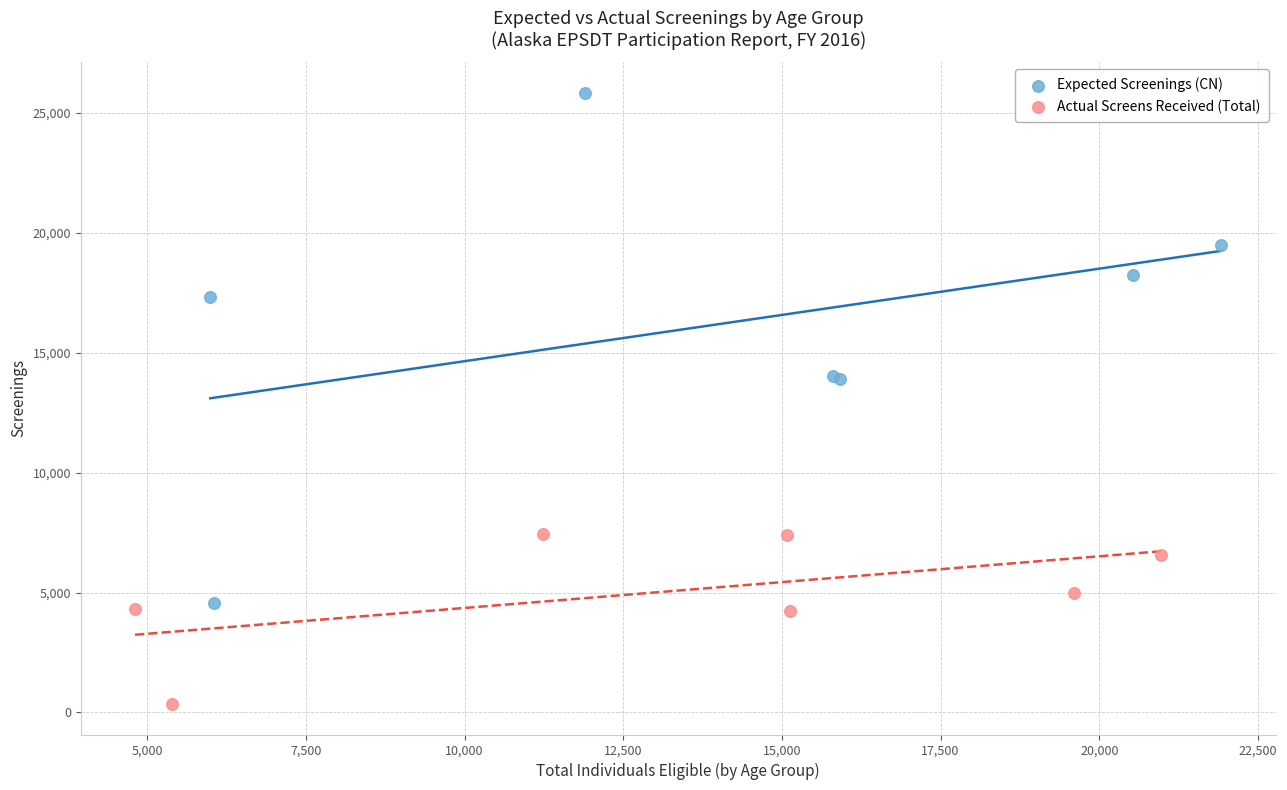

Which series has the largest Y range (max minus min)?

Expected Screenings (CN)